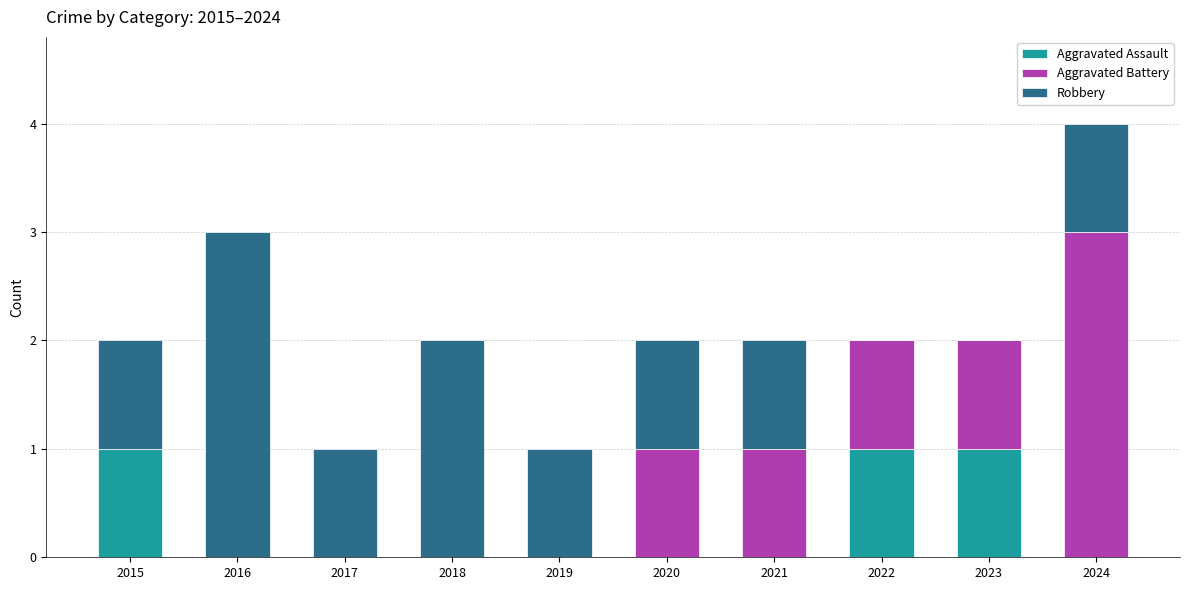

What is the total value across all series at 2016?

3